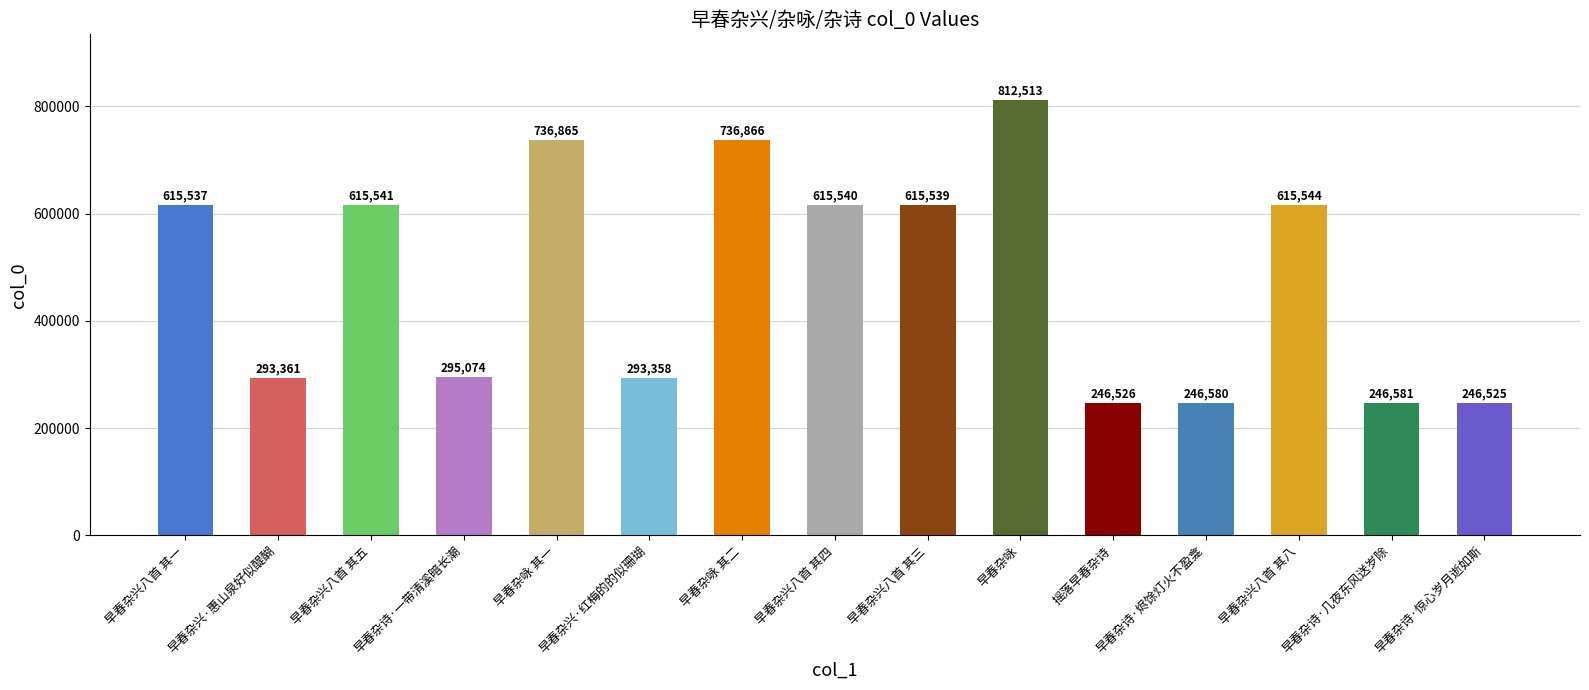

List the labels in order of value, largest first.

早春杂咏, 早春杂咏 其二, 早春杂咏 其一, 早春杂兴八首 其八, 早春杂兴八首 其五, 早春杂兴八首 其四, 早春杂兴八首 其三, 早春杂兴八首 其一, 早春杂诗·一带清溪暗长潮, 早春杂兴·惠山泉好似醍醐, 早春杂兴·红梅的的似珊瑚, 早春杂诗·几夜东风送岁除, 早春杂诗·烬馀灯火不盈龛, 摇落早春杂诗, 早春杂诗·惊心岁月逝如斯